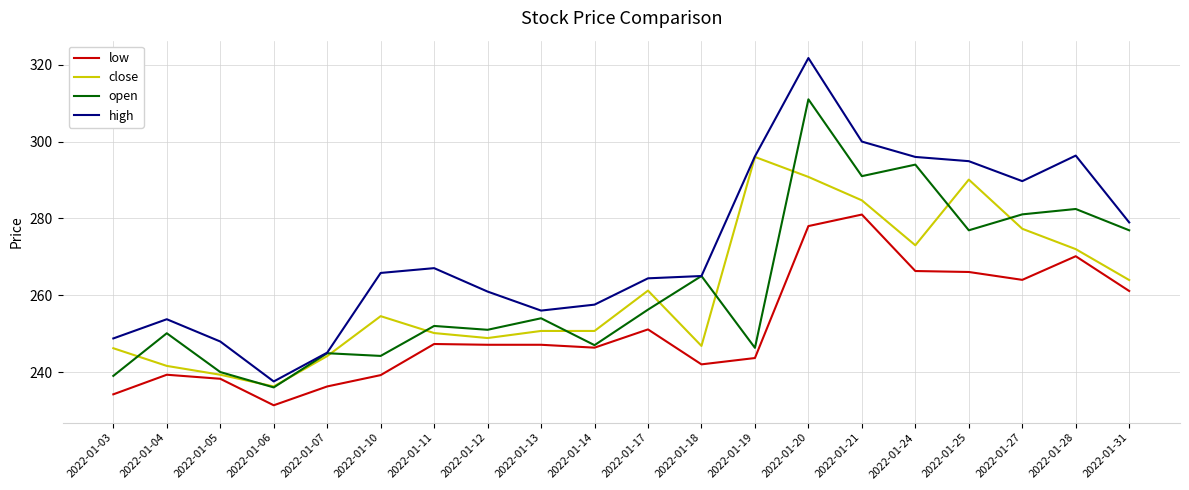

Is it true that high equals 354.5 at 2022-01-06?

False